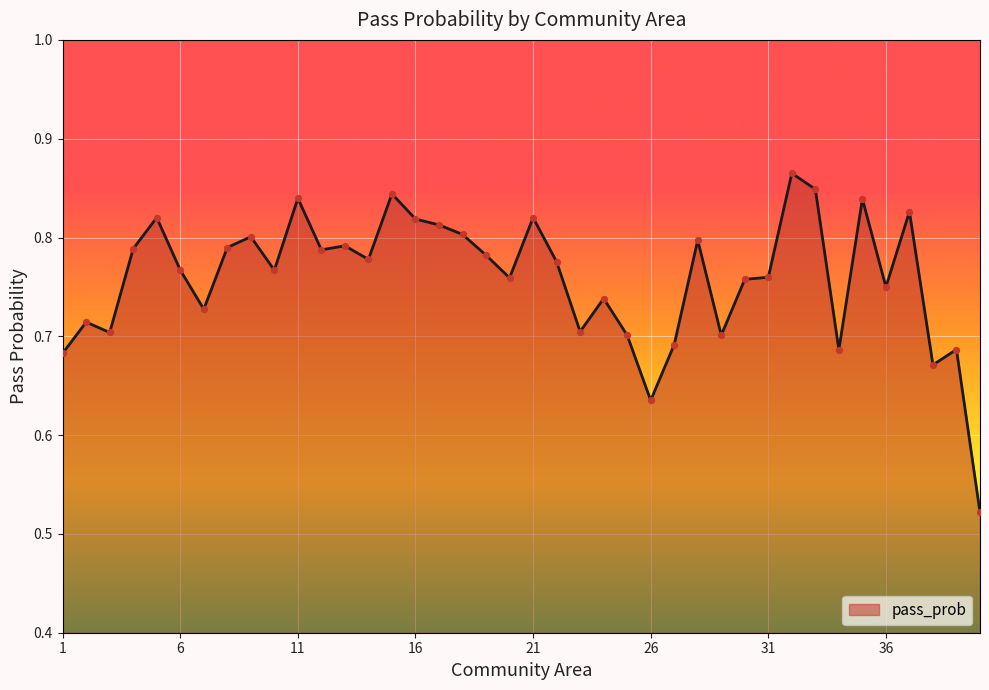

What is the difference between the maximum and minimum values?

0.3